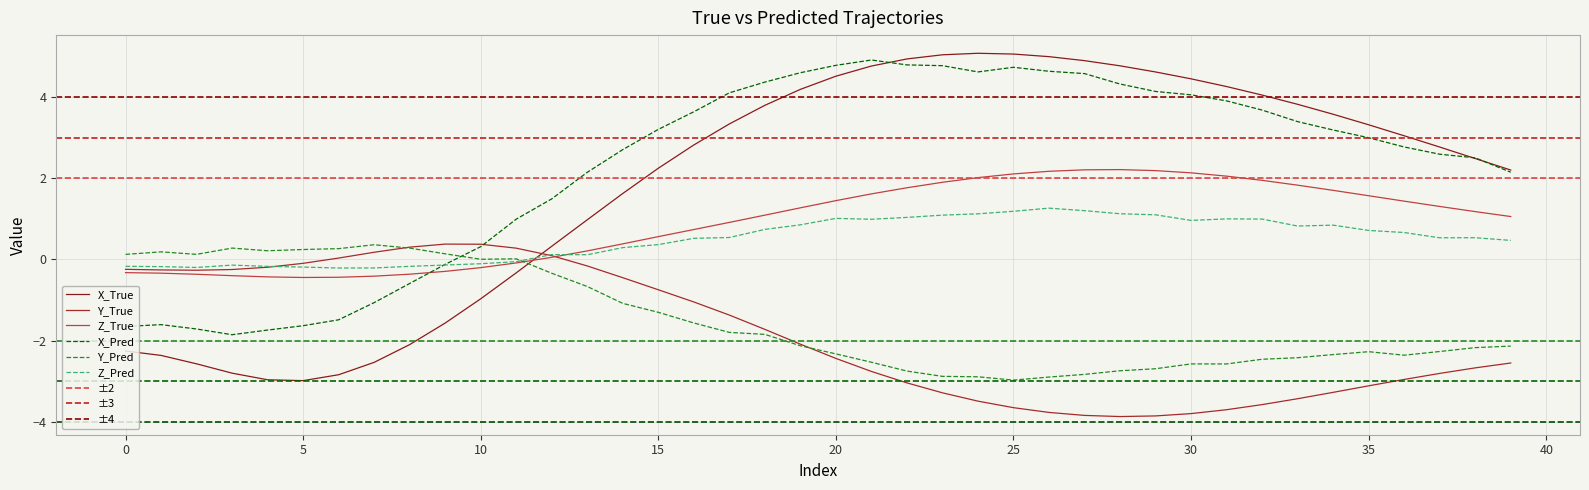

How many series are shown in this chart?

6